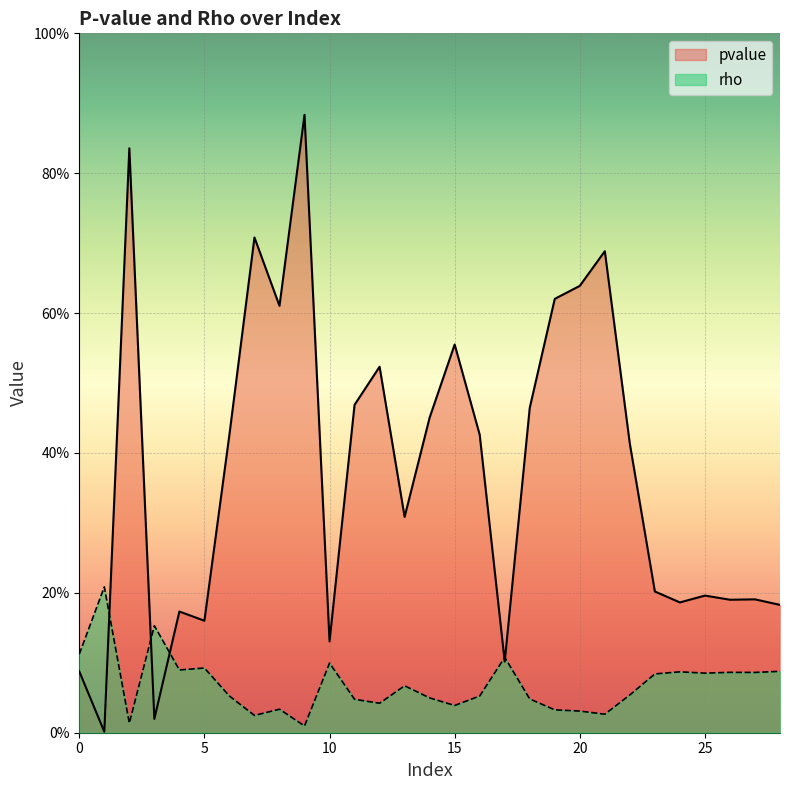

Rank the series by their average value, from highest to lowest.

pvalue, rho